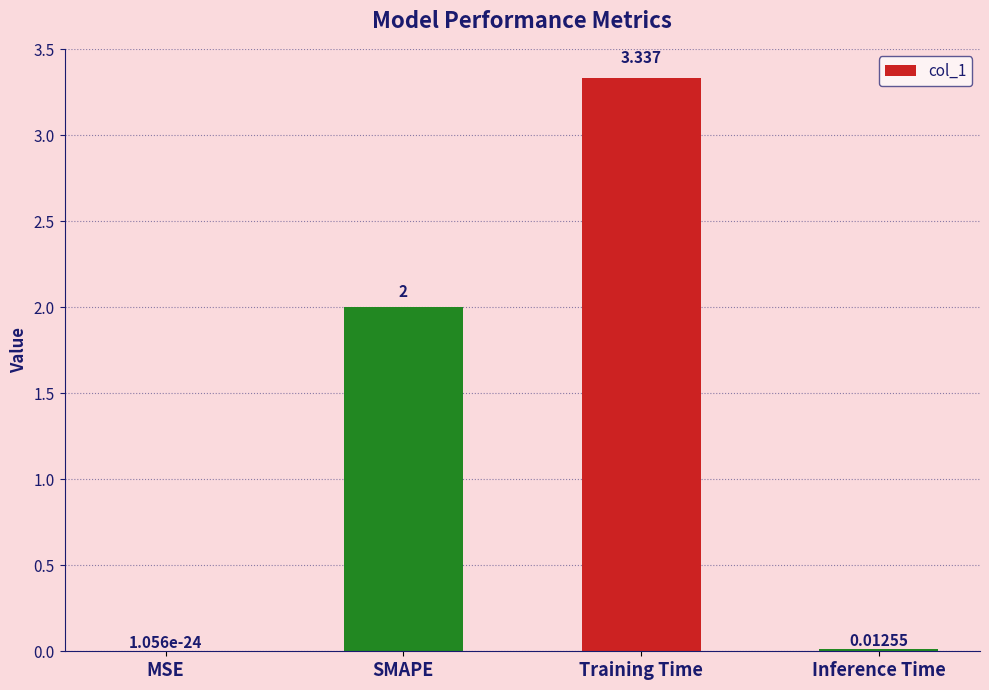

What is the average value?

1.3